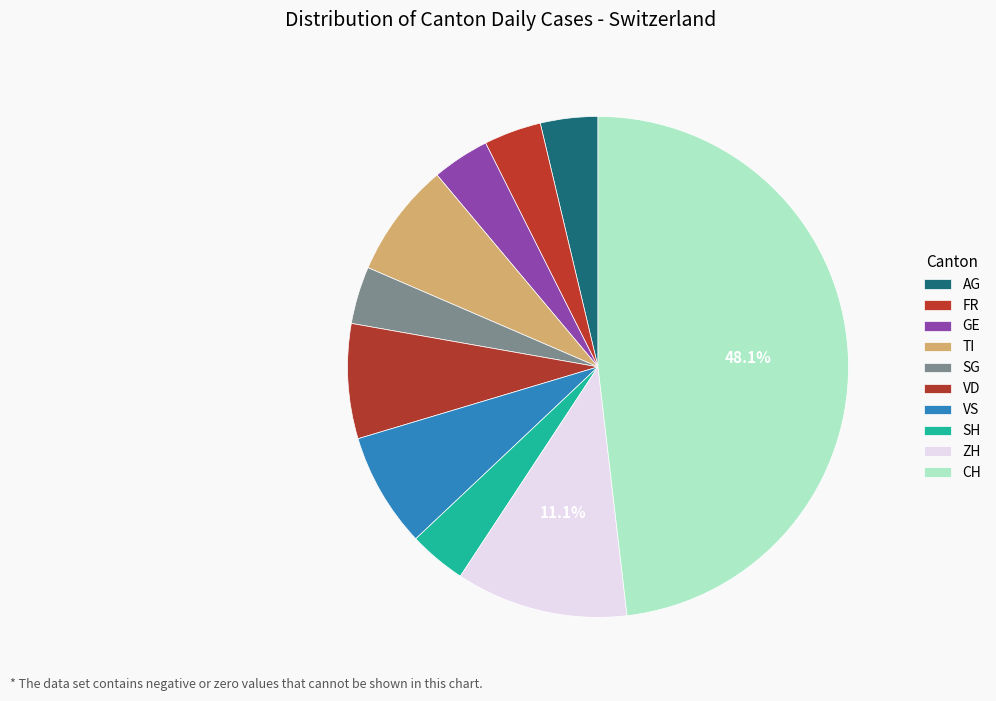

How many segments does this pie chart have?

10